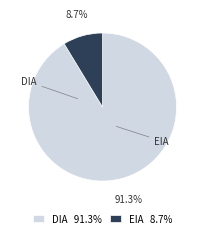

What portion of the pie excludes EIA 8.7%?

91.3%